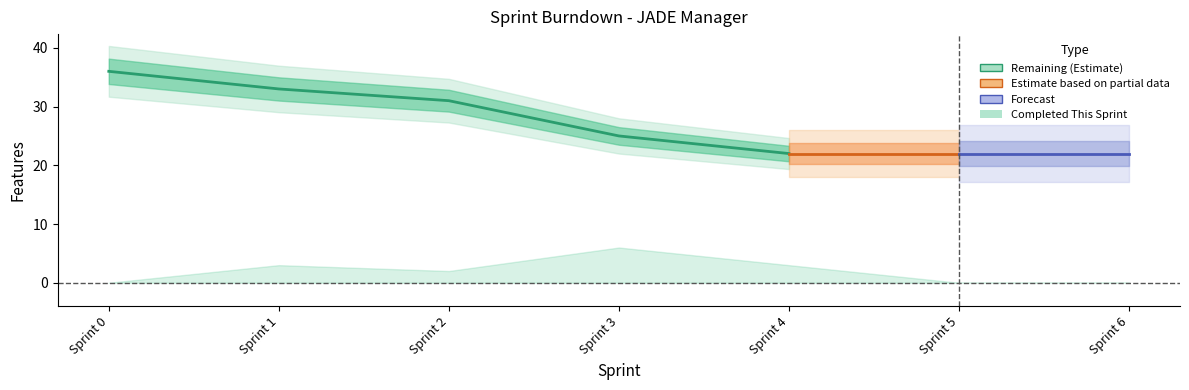

What is the sum of the values at Sprint 4 and Sprint 0?

58